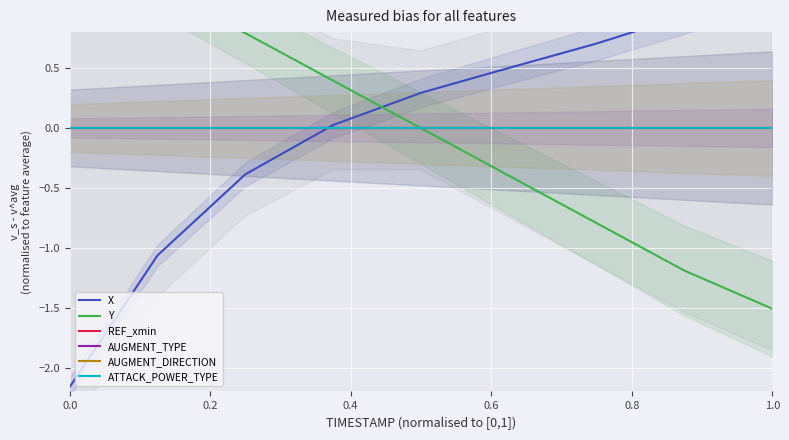

Which series has the widest spread of values?

X